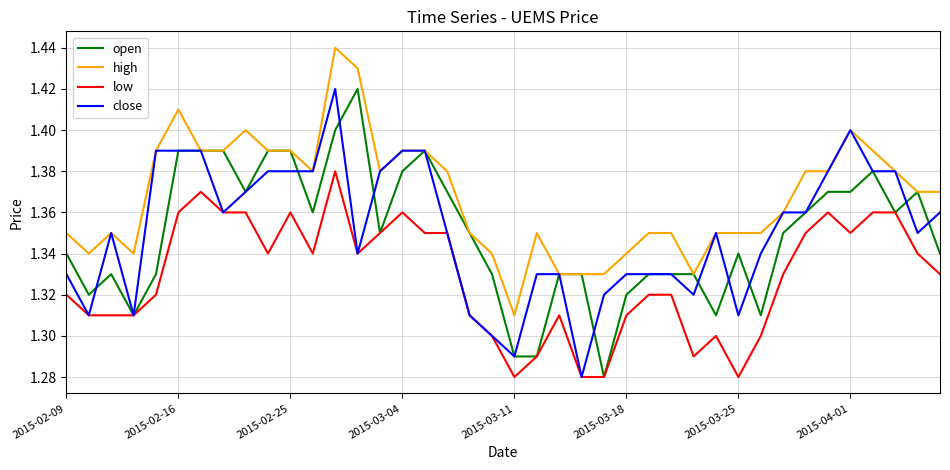

What is the difference between the second highest and minimum values in the high series?

0.1